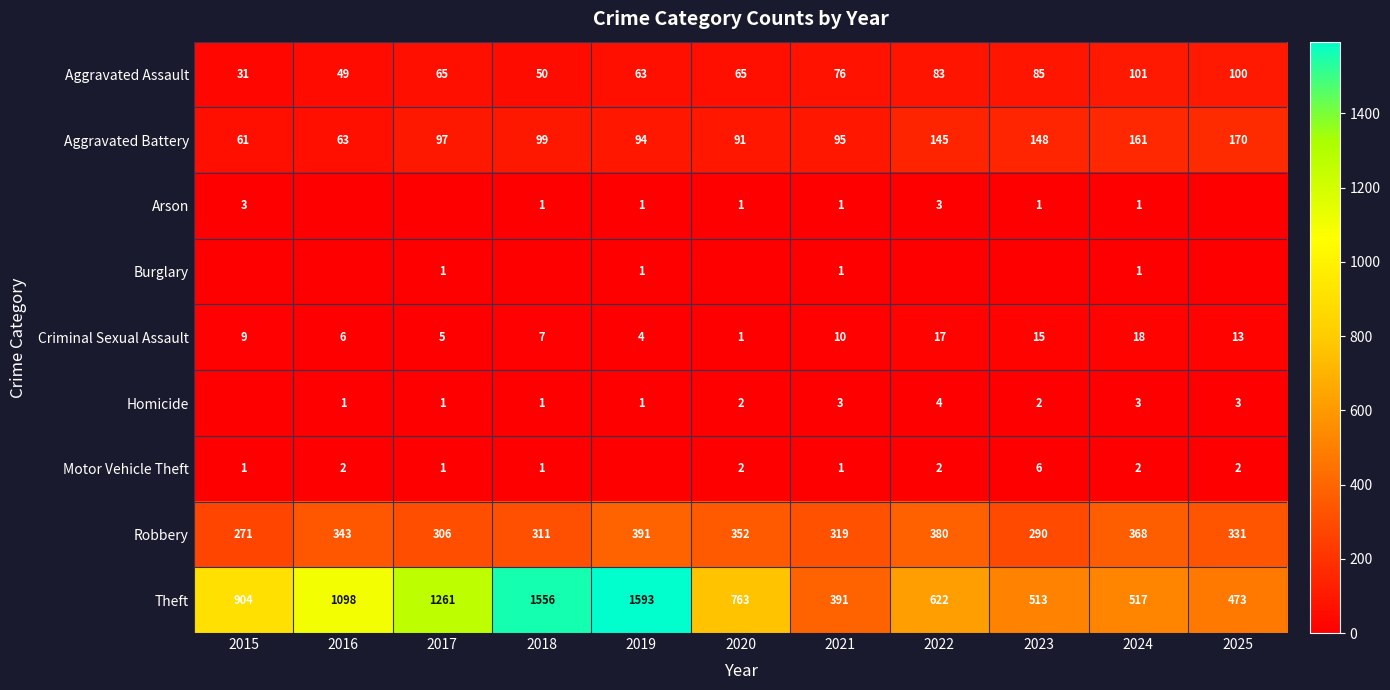

Read the Theft value at 2019, to the nearest 100.

1600